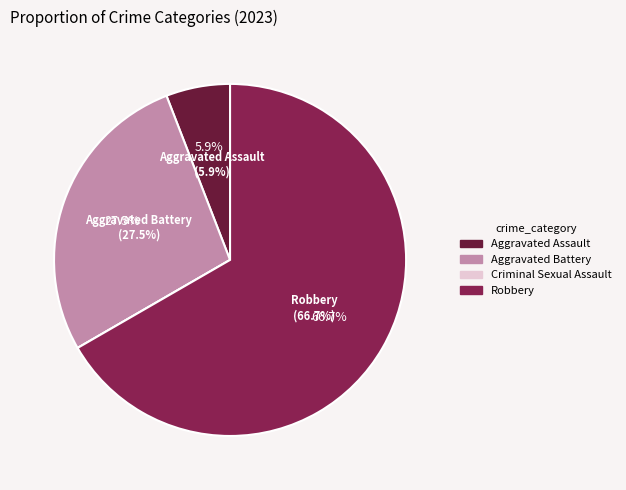

Which slice is the smallest?

Criminal Sexual Assault